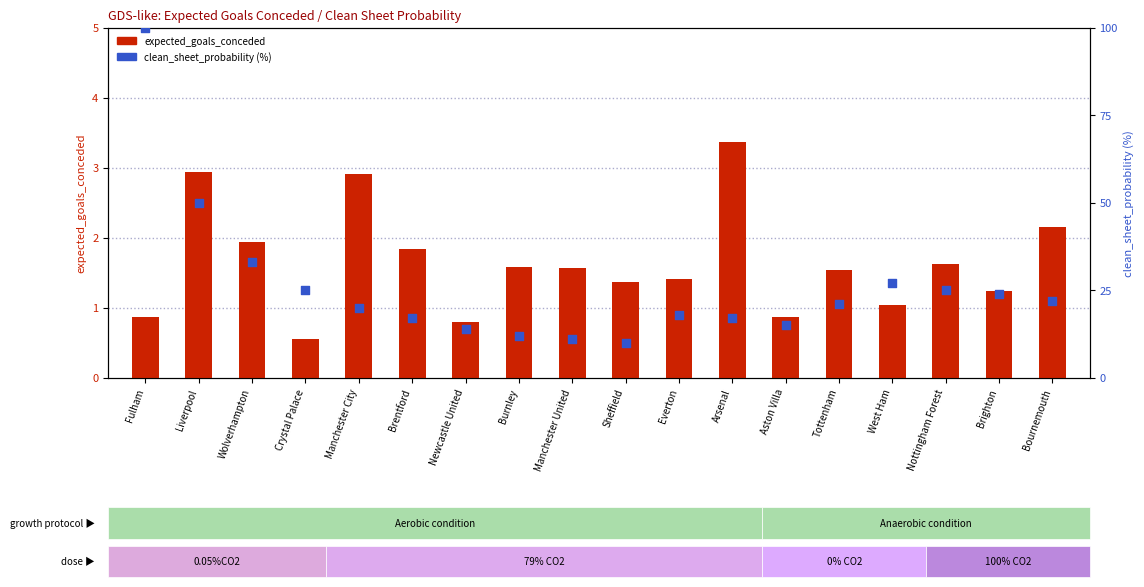

What are all the series names shown in the legend?

expected_goals_conceded, clean_sheet_probability